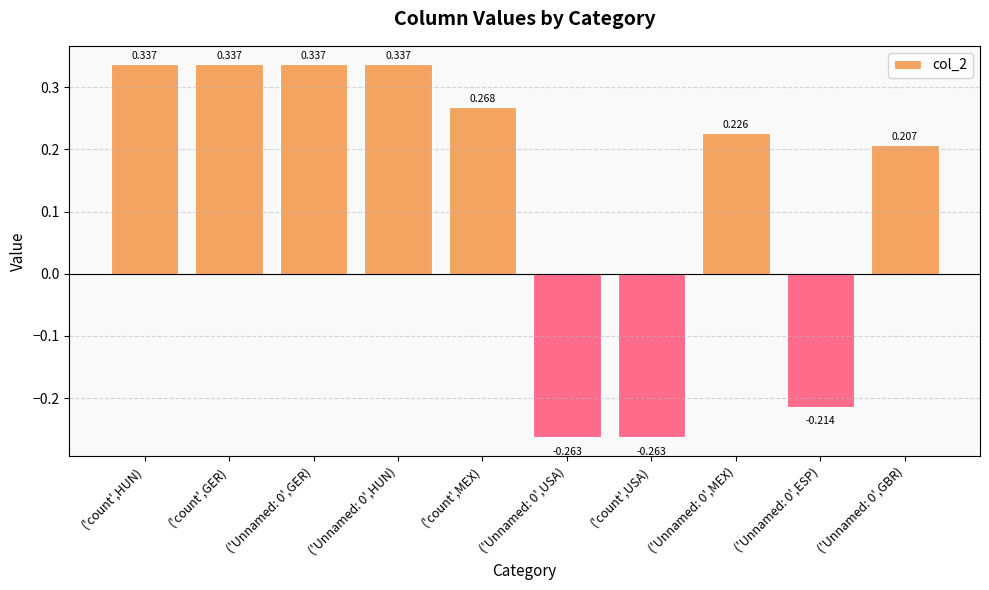

Which has a higher value, ('count',HUN) or ('Unnamed: 0',ESP)?

('count',HUN)